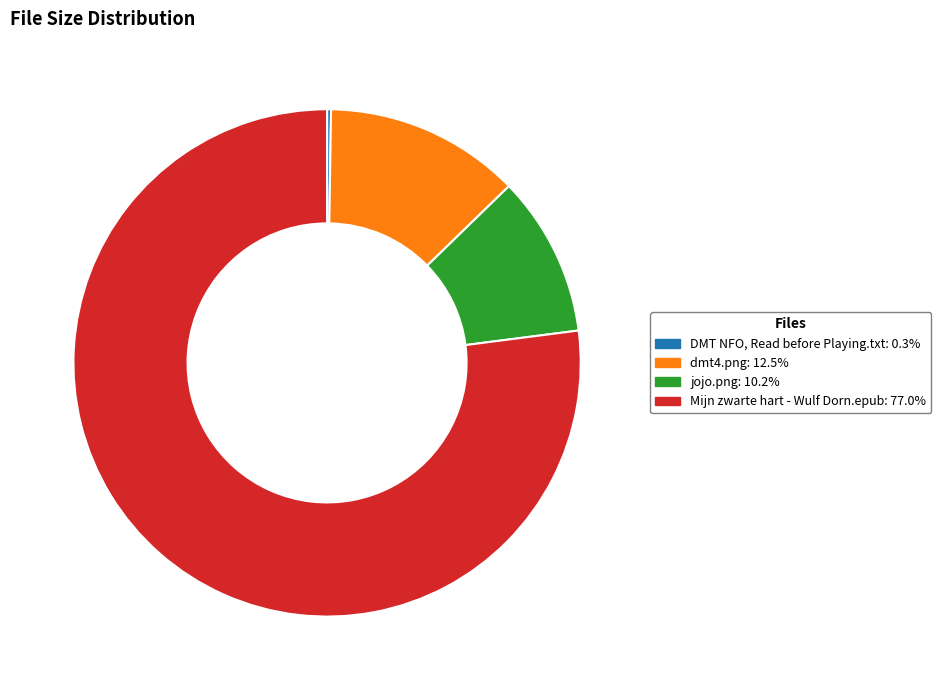

Which slice is the largest?

Mijn zwarte hart - Wulf Dorn.epub